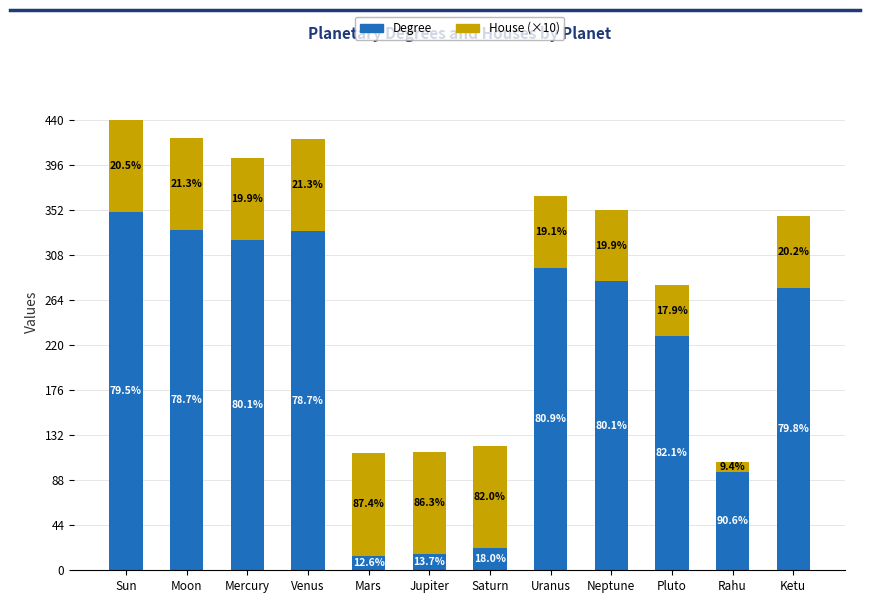

What are all the series names shown in the legend?

Degree, House (×10)